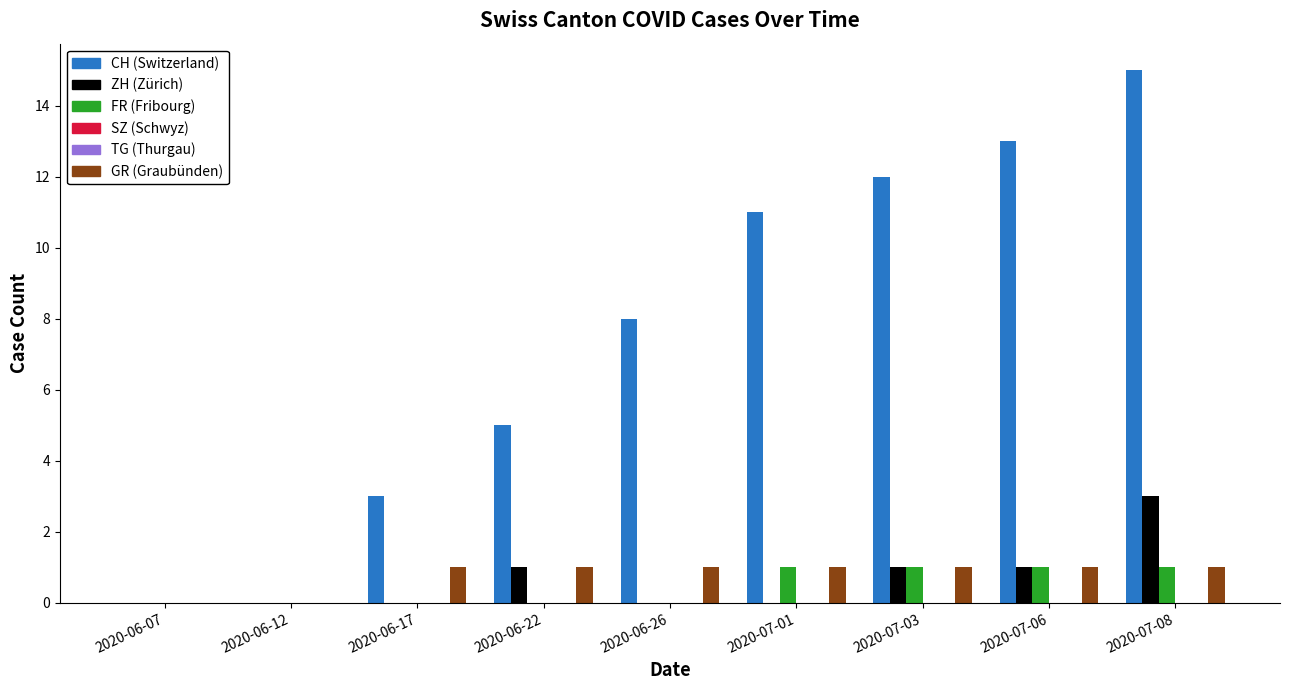

What is the approximate value of GR at 2020-07-03?

1